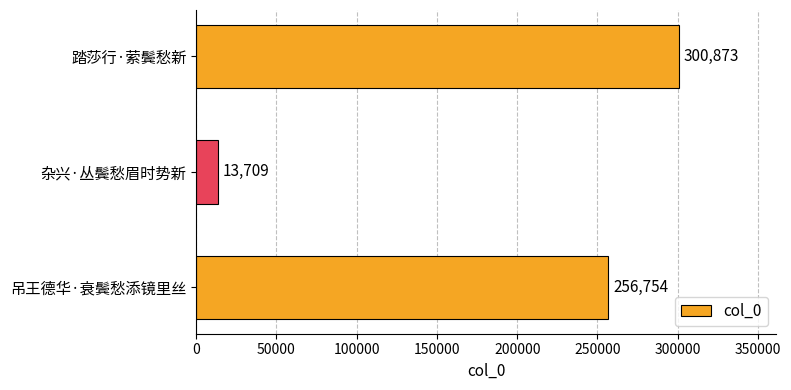

At which label is the value closest to 157291?

吊王德华·衰鬓愁添镜里丝